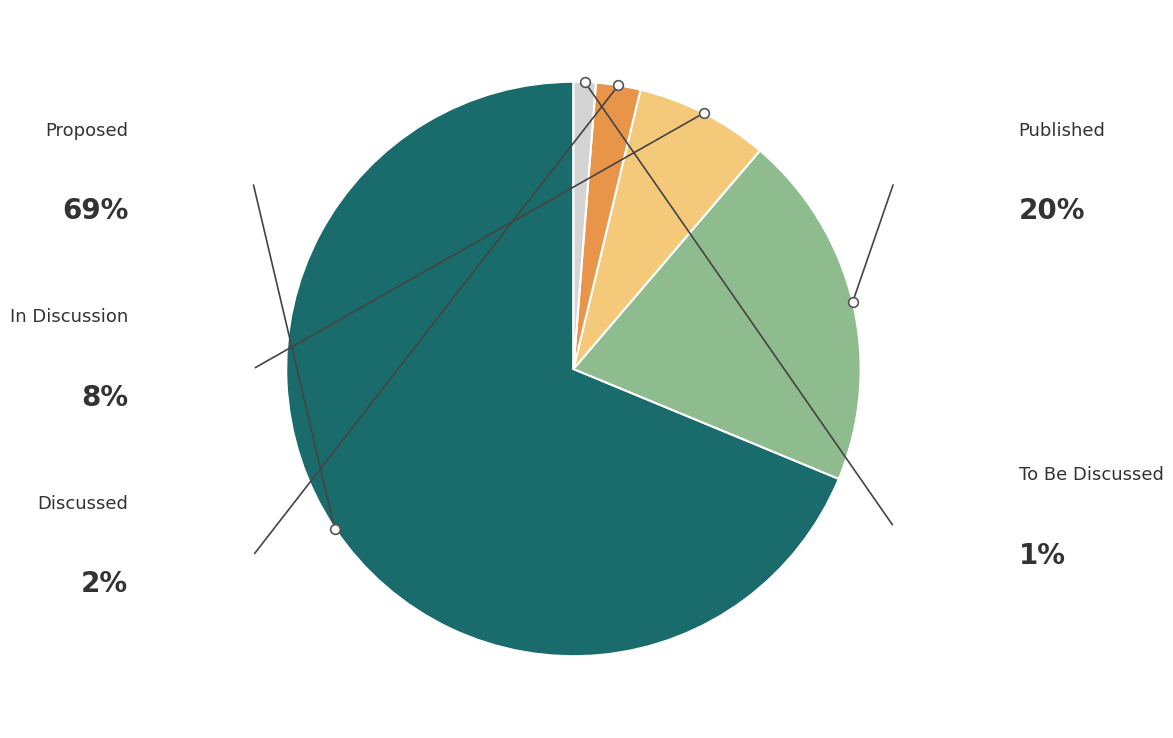

Is there a majority slice in this chart?

Yes